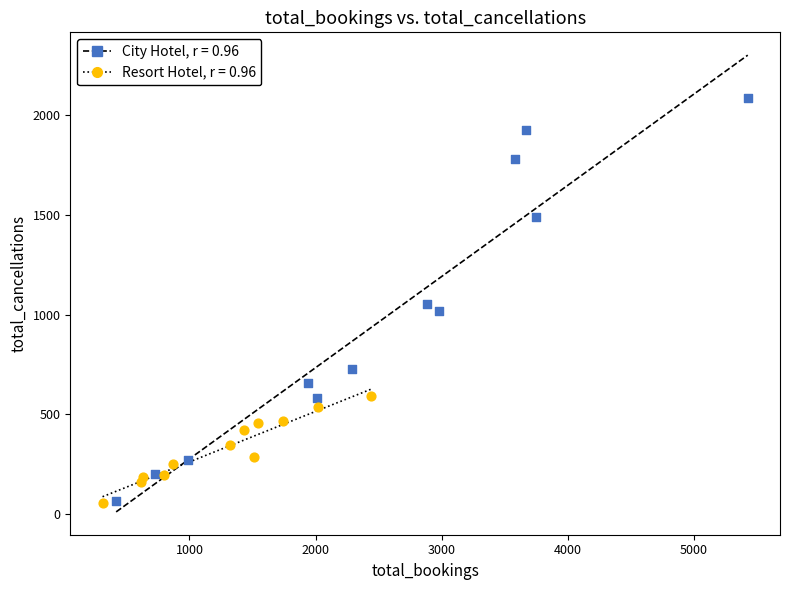

Which series reaches the maximum Y coordinate?

City Hotel, r = 0.96